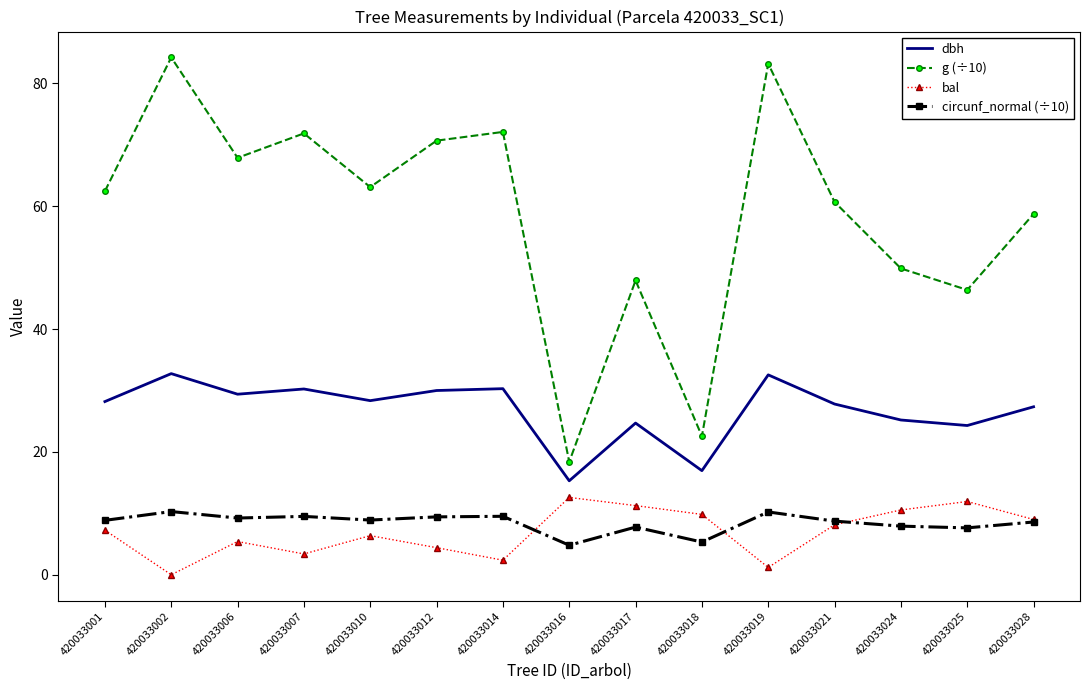

What is the value of the circunf_normal (÷10) point at the 14th from the left?

7.6